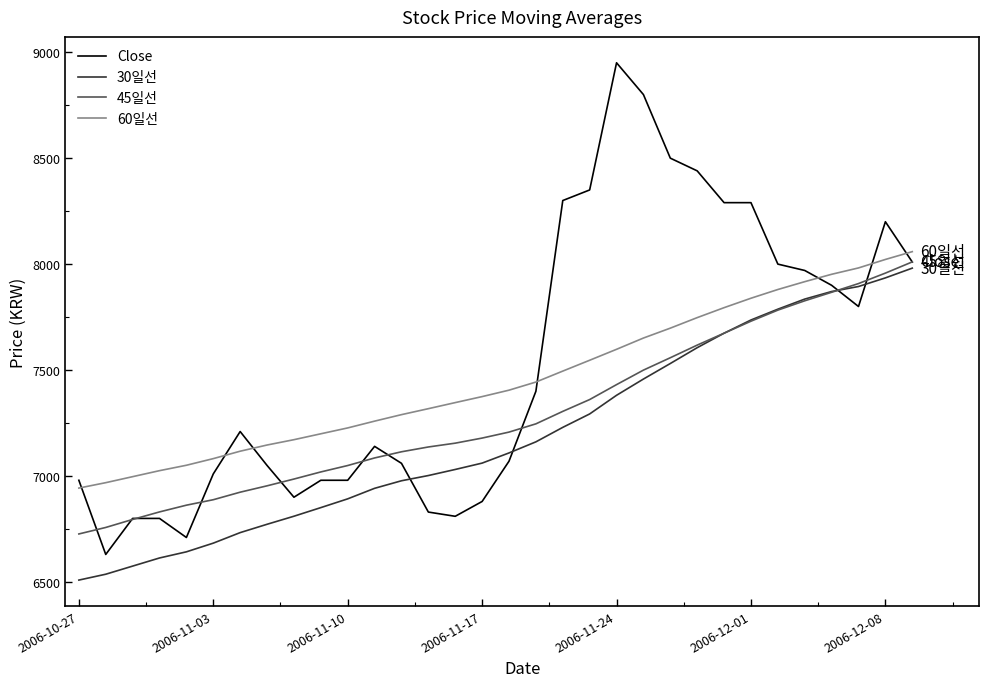

What is the sum of all 30일선 values?

230114.7